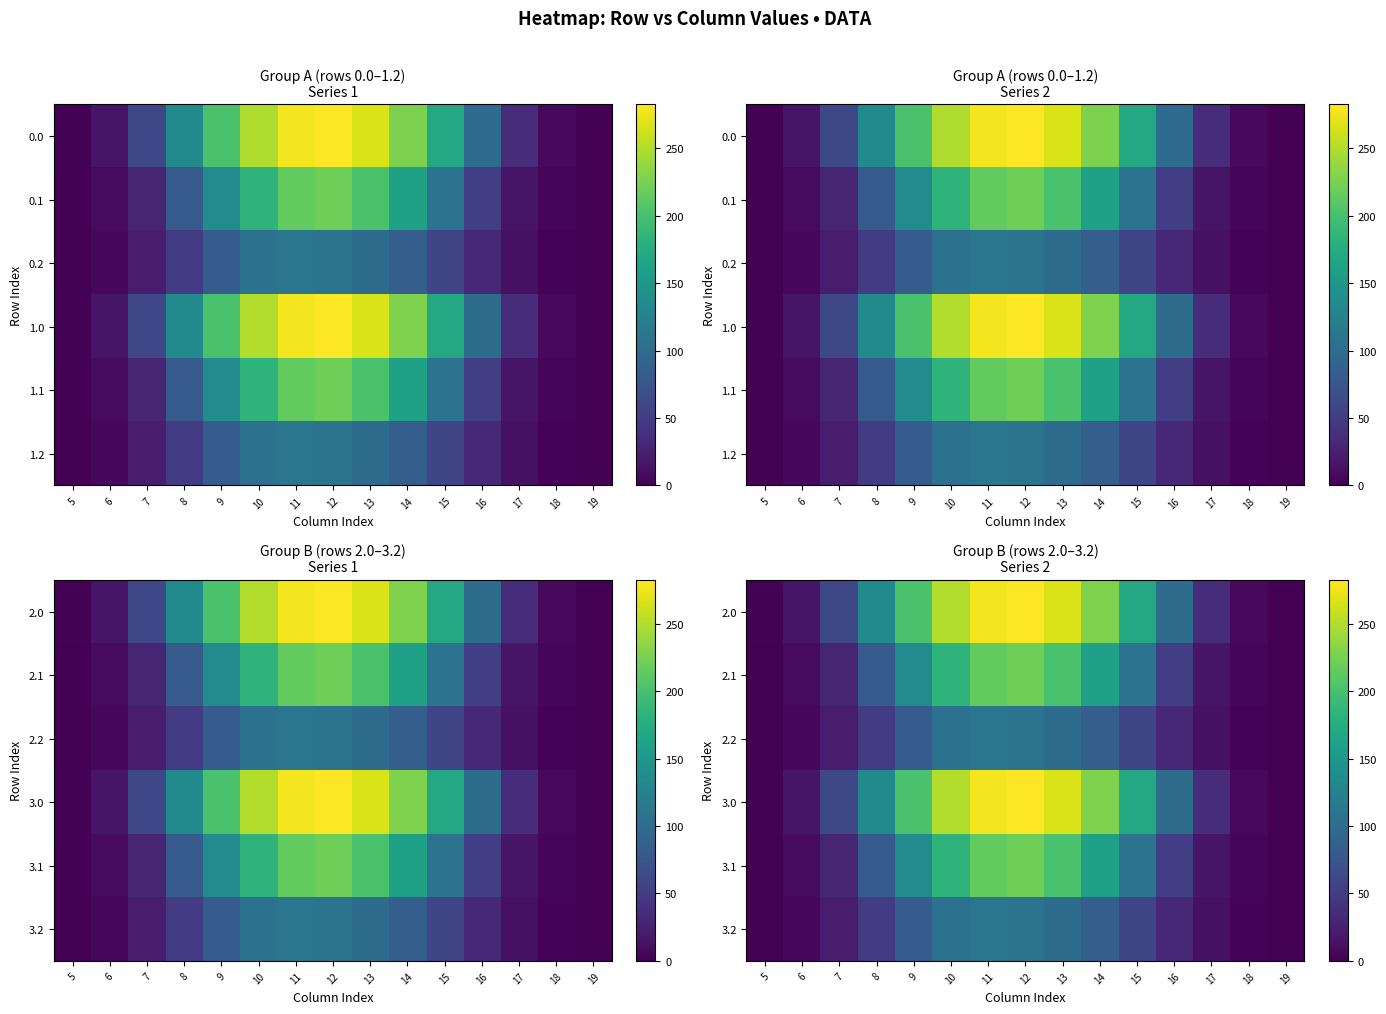

What is the difference between the highest and lowest values at 5?

0.9